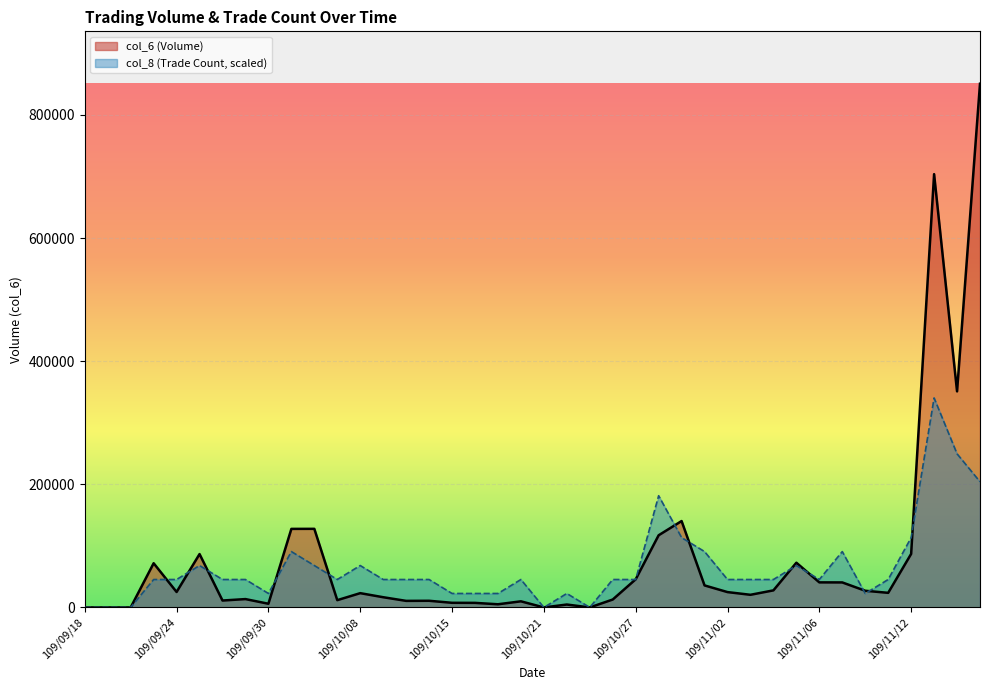

Which series ends up on top after the final intersection of col_6 and col_8?

col_6